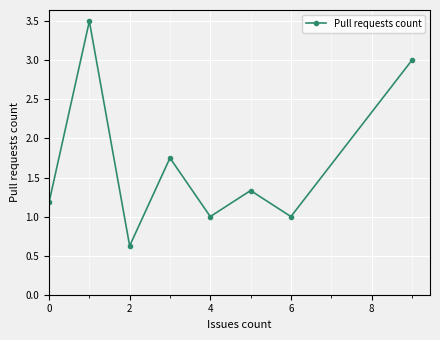

What is the value of the 2nd point from the left?

3.5